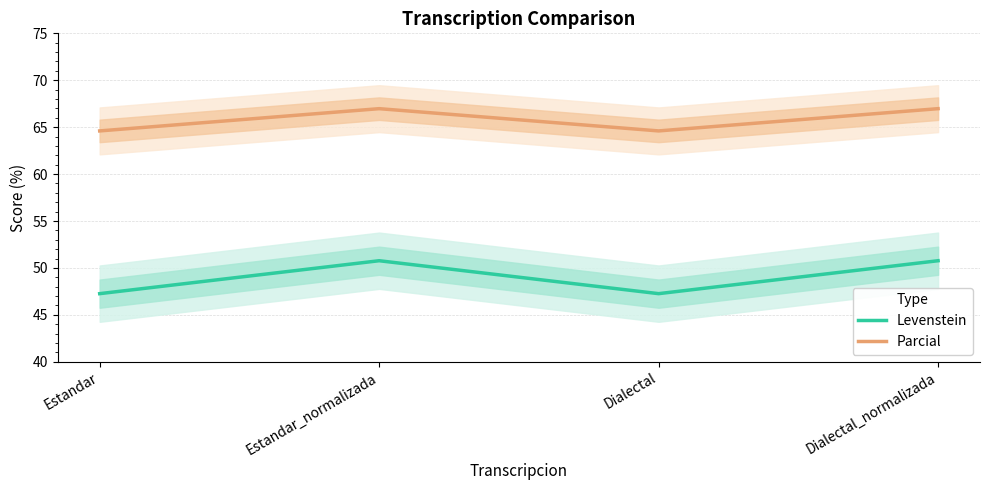

The value of Parcial at Dialectal is 106.5. True or false?

False